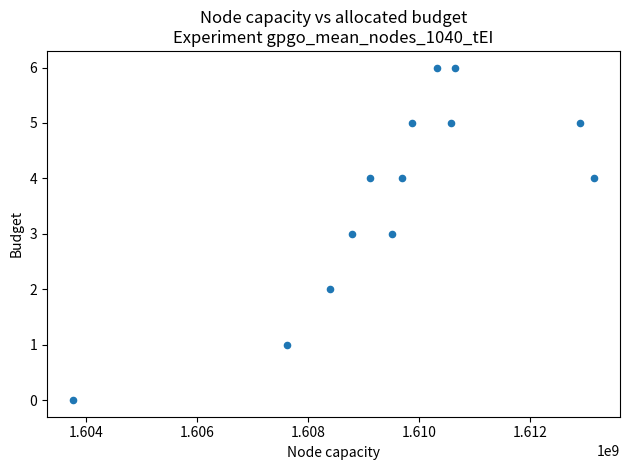

What is the range of Y values (max minus min)?

6